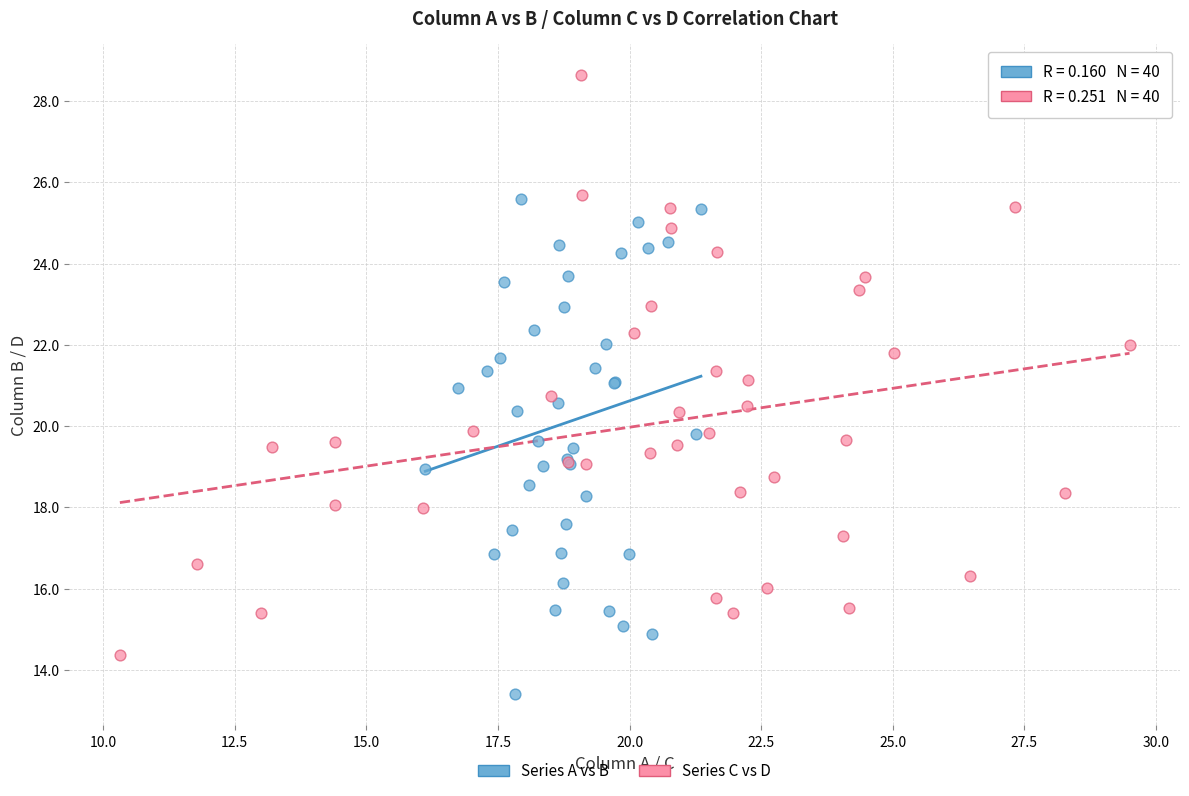

Which series contains the highest Y value?

Series C vs D